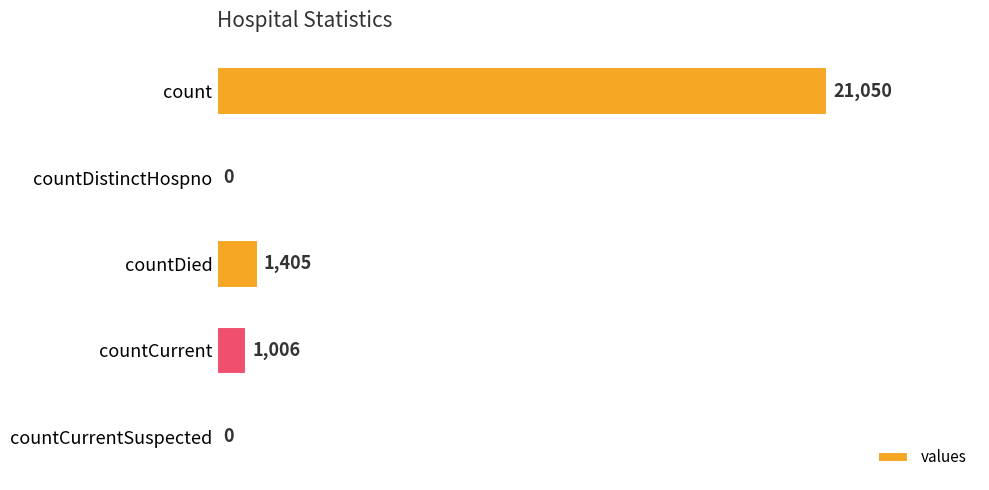

What is the sum of all values?

23461